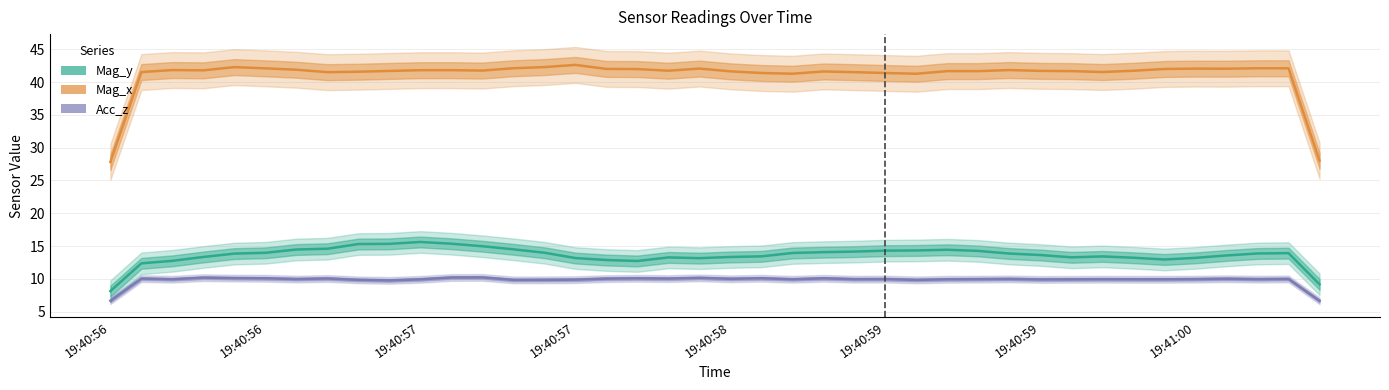

Where is Mag_x nearest to the value 35?

26